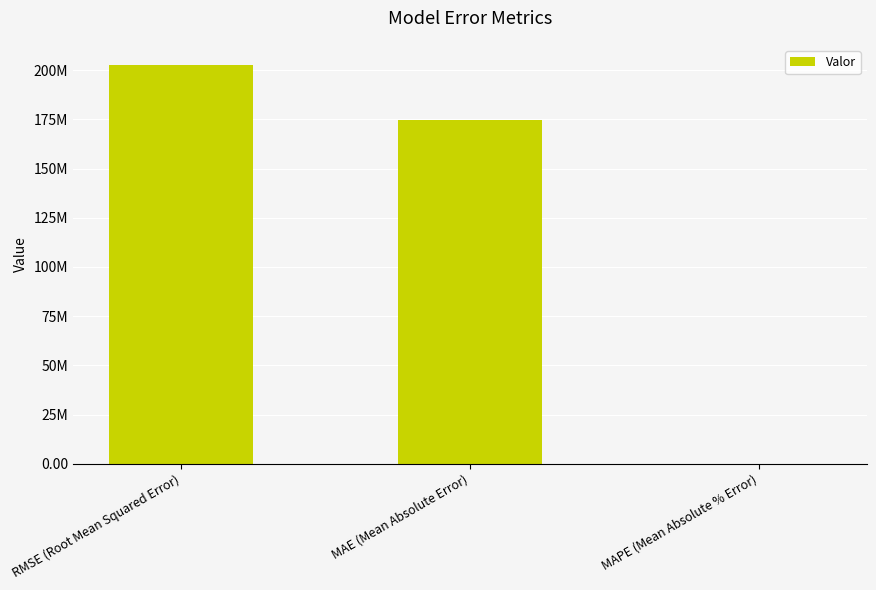

Are the bars horizontal?

No